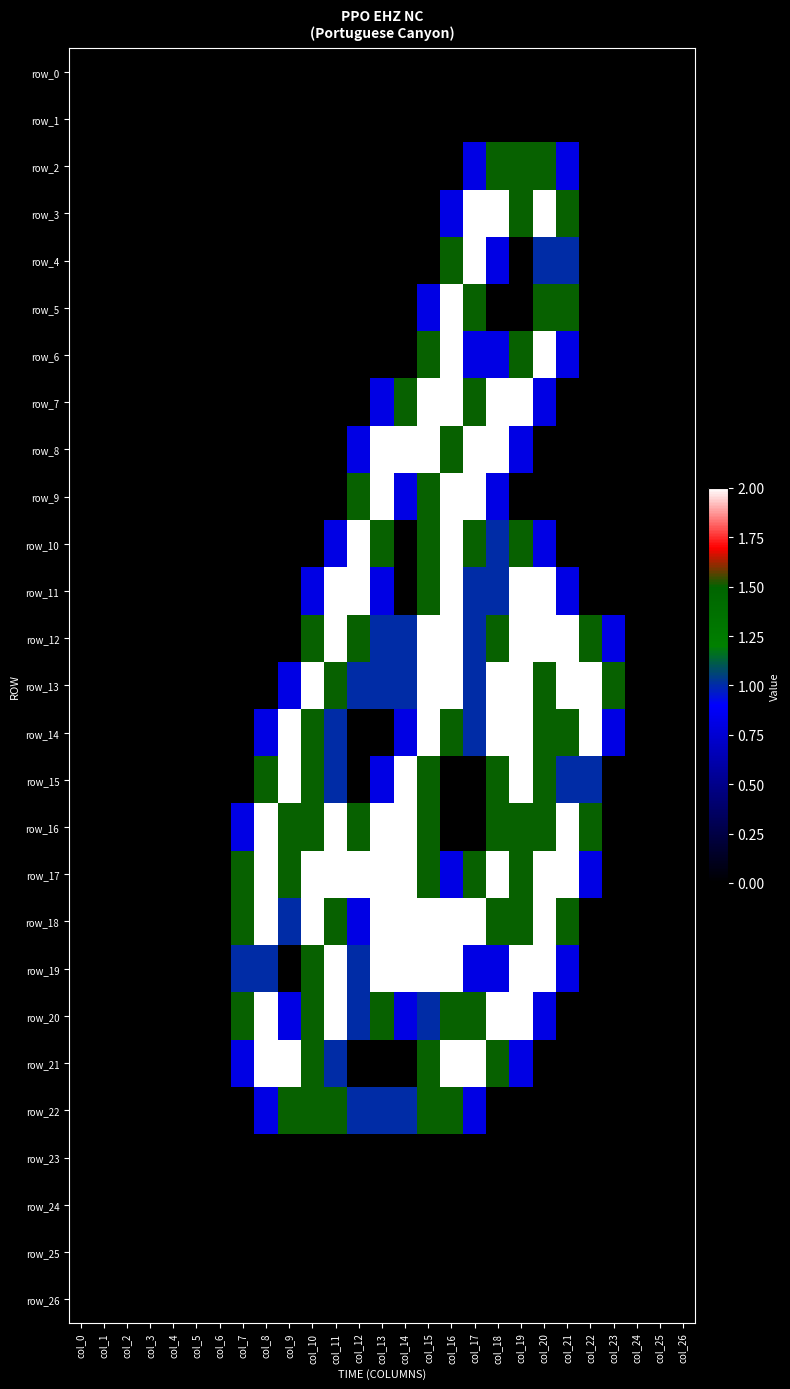

What is the maximum value shown in the chart?

2.0